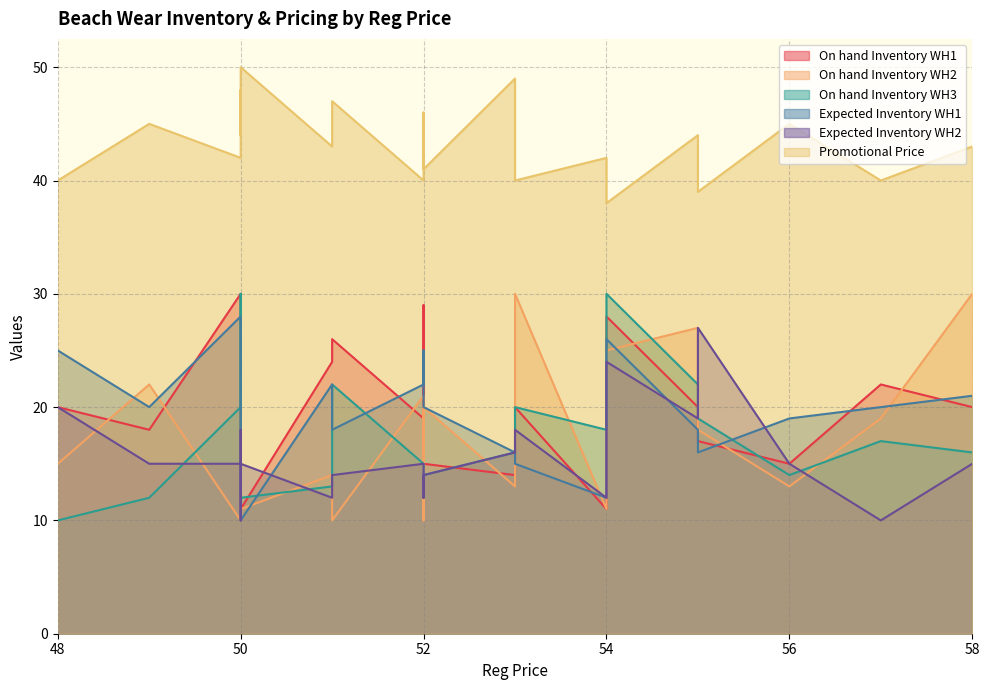

Is it true that On hand Inventory WH2 equals 5 at 53?

False